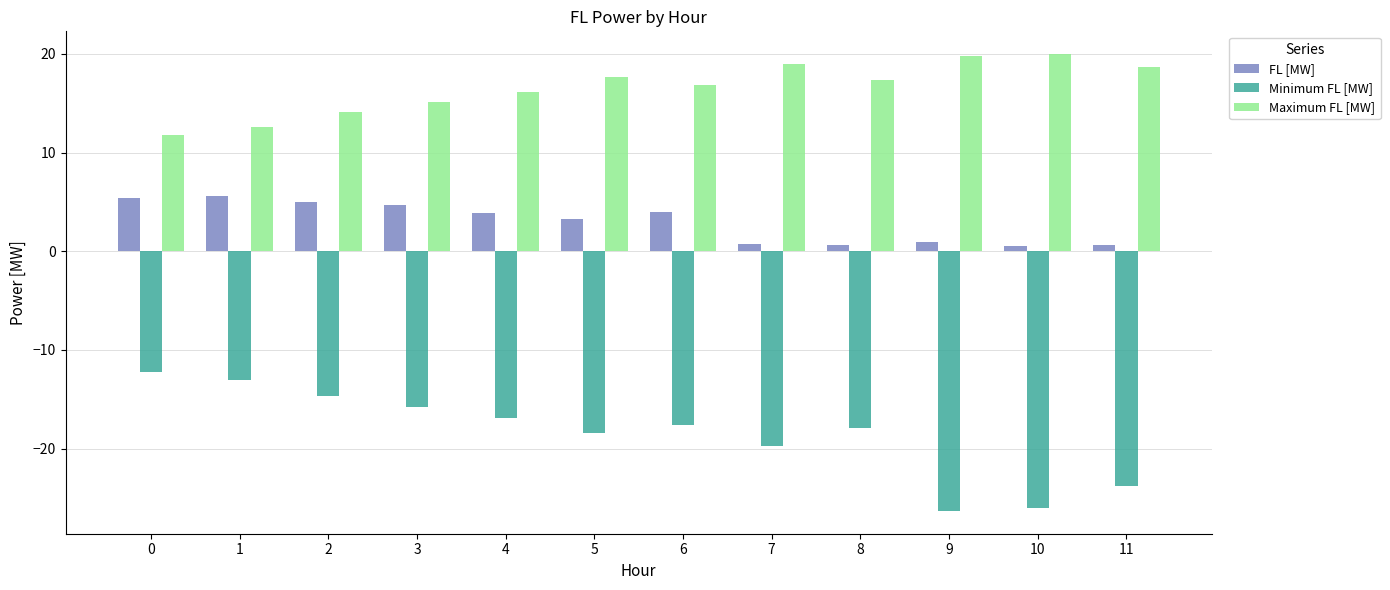

What is the difference between the second highest and second lowest values in the FL [MW] series?

4.8